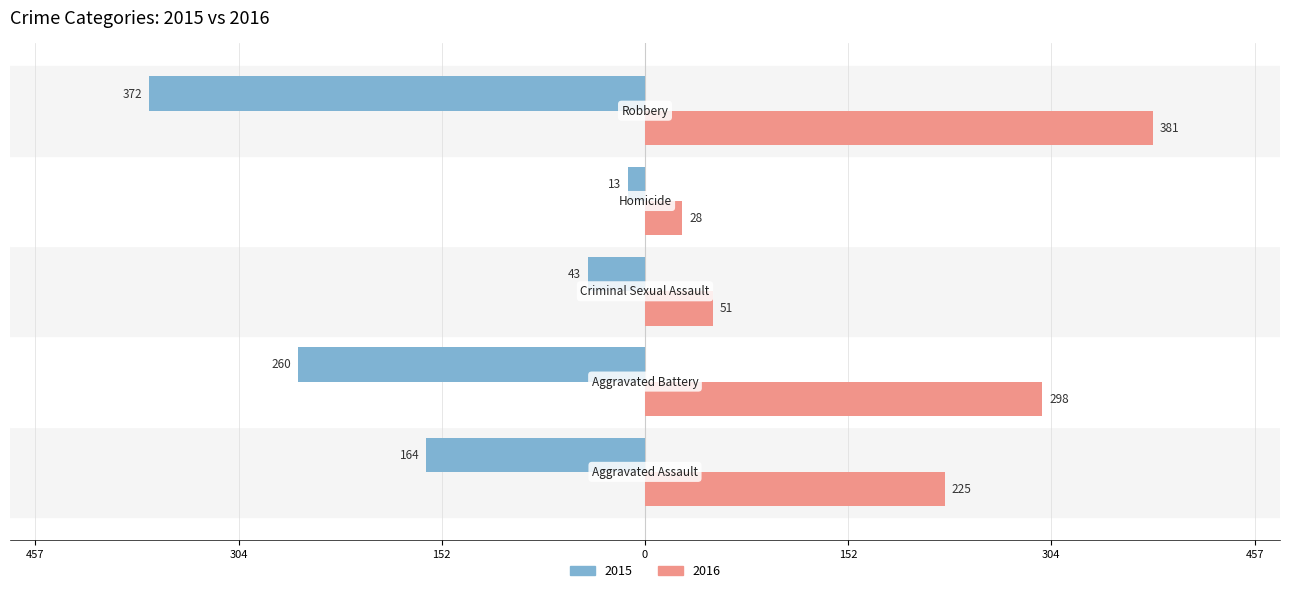

What are all the series names shown in the legend?

2015, 2016